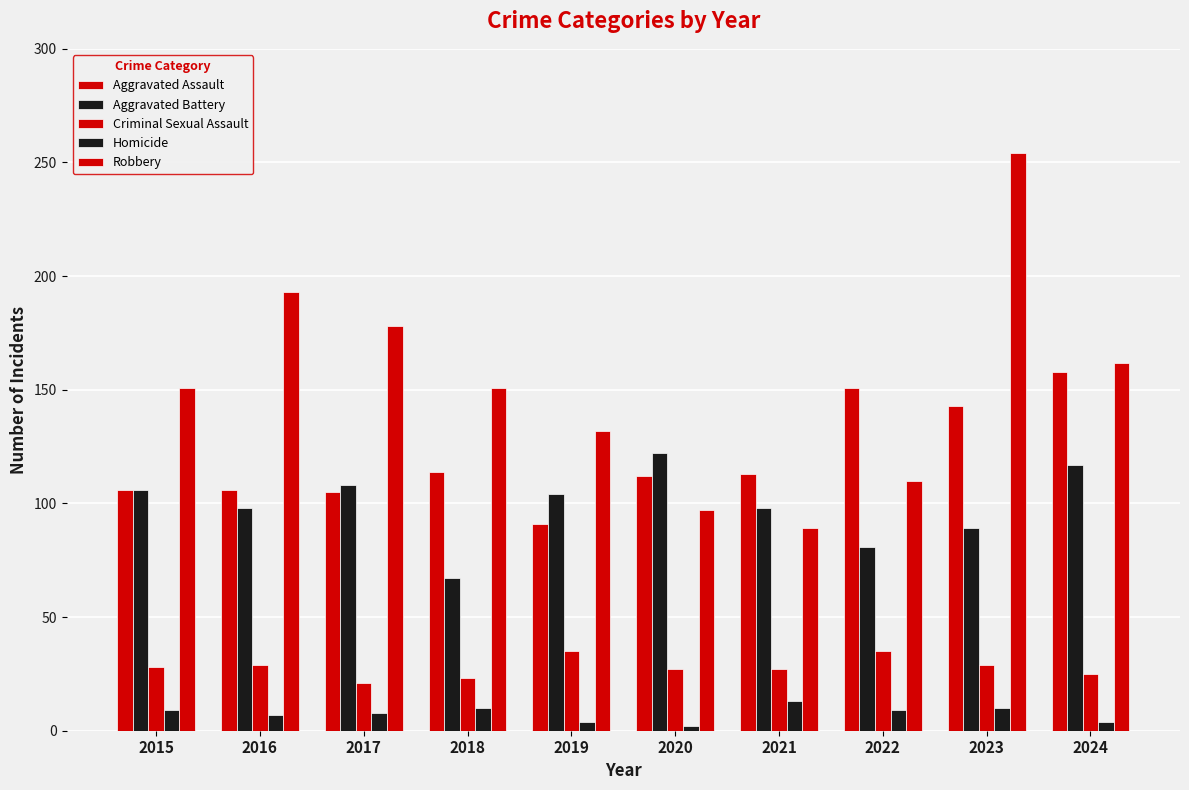

Are the bars grouped side by side (vs. stacked)?

Yes